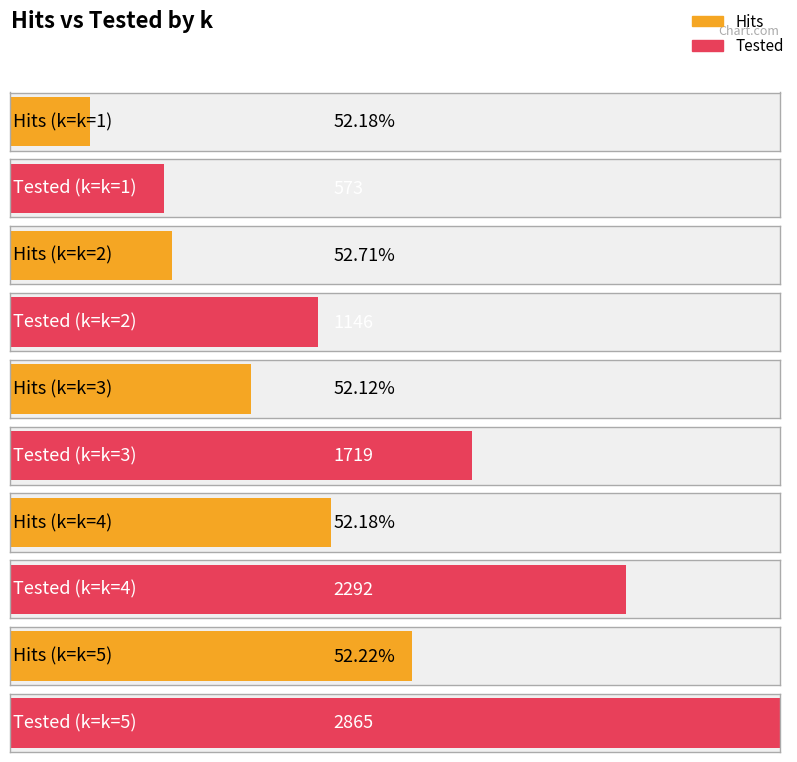

Reading left to right, what are all the values shown in this chart?

Hits: k=1=299	k=2=604	k=3=896	k=4=1196	k=5=1496
Tested: k=1=573	k=2=1146	k=3=1719	k=4=2292	k=5=2865